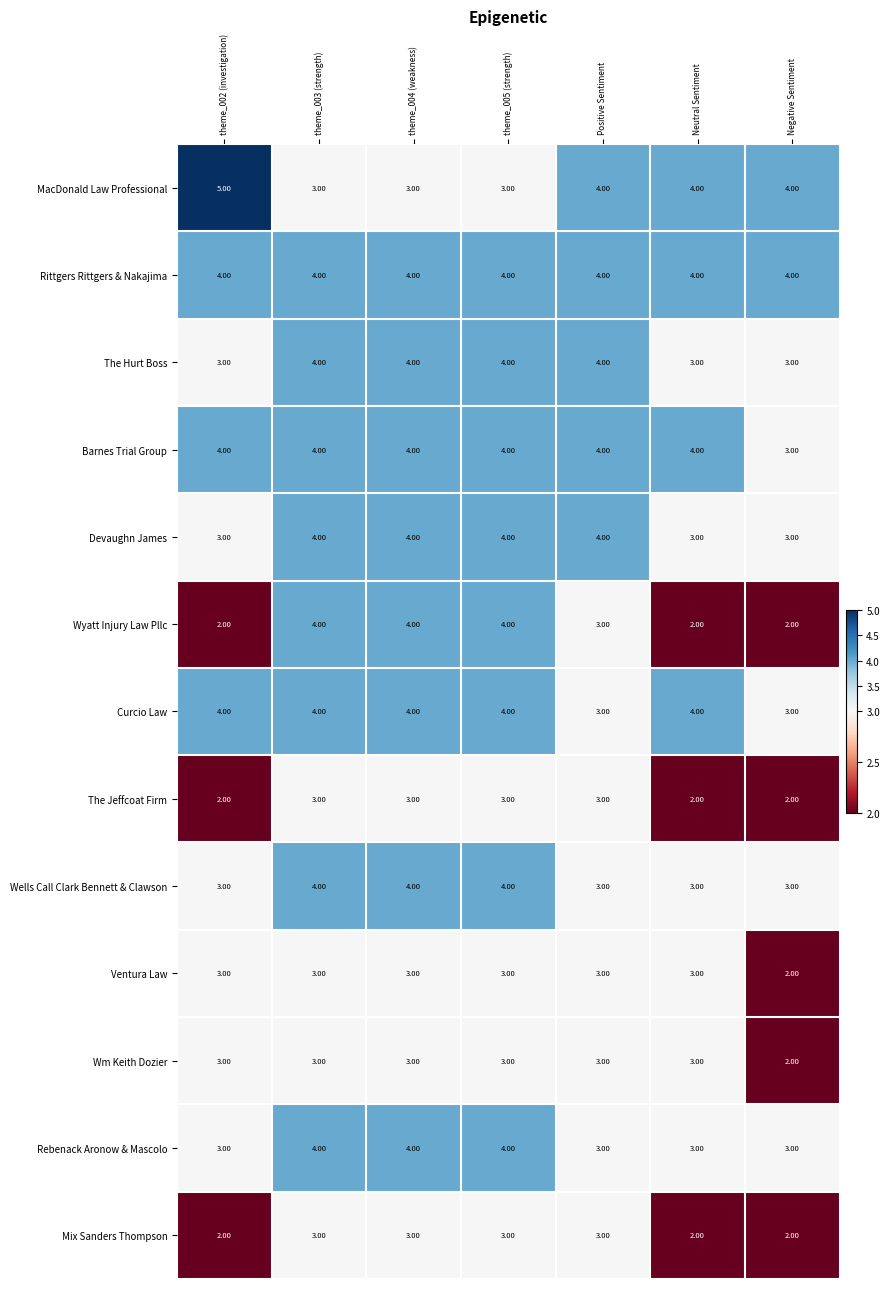

Between theme_002 (investigation) and Neutral Sentiment, which series saw the biggest shift?

MacDonald Law Professional